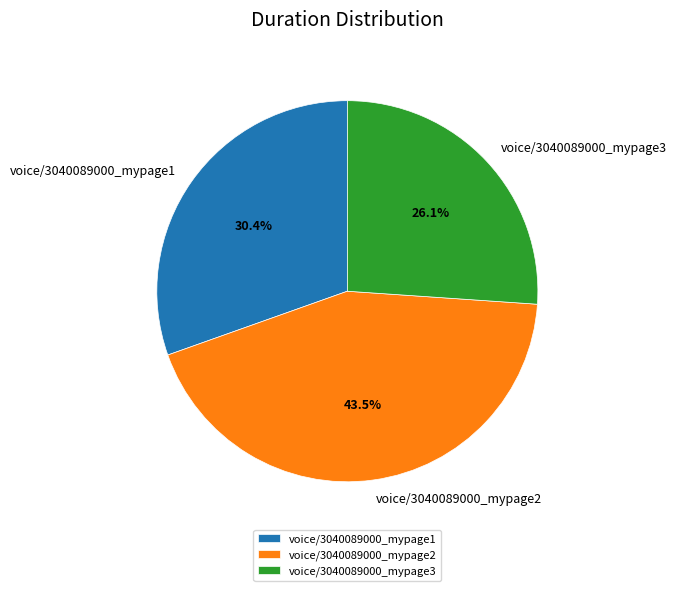

The voice/3040089000_mypage3 slice represents 26% of the pie. True or false?

True